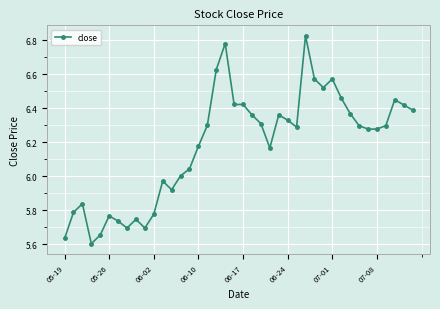

What is the difference between the maximum and minimum values?

1.2